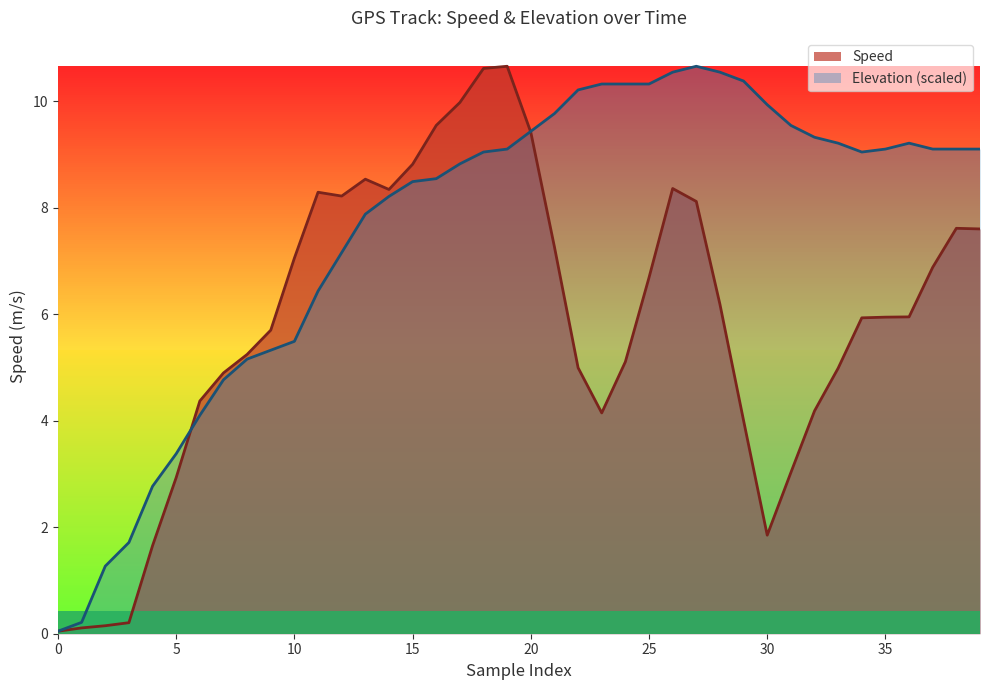

What is the sum of the Speed values at 38 and 25?

14.3